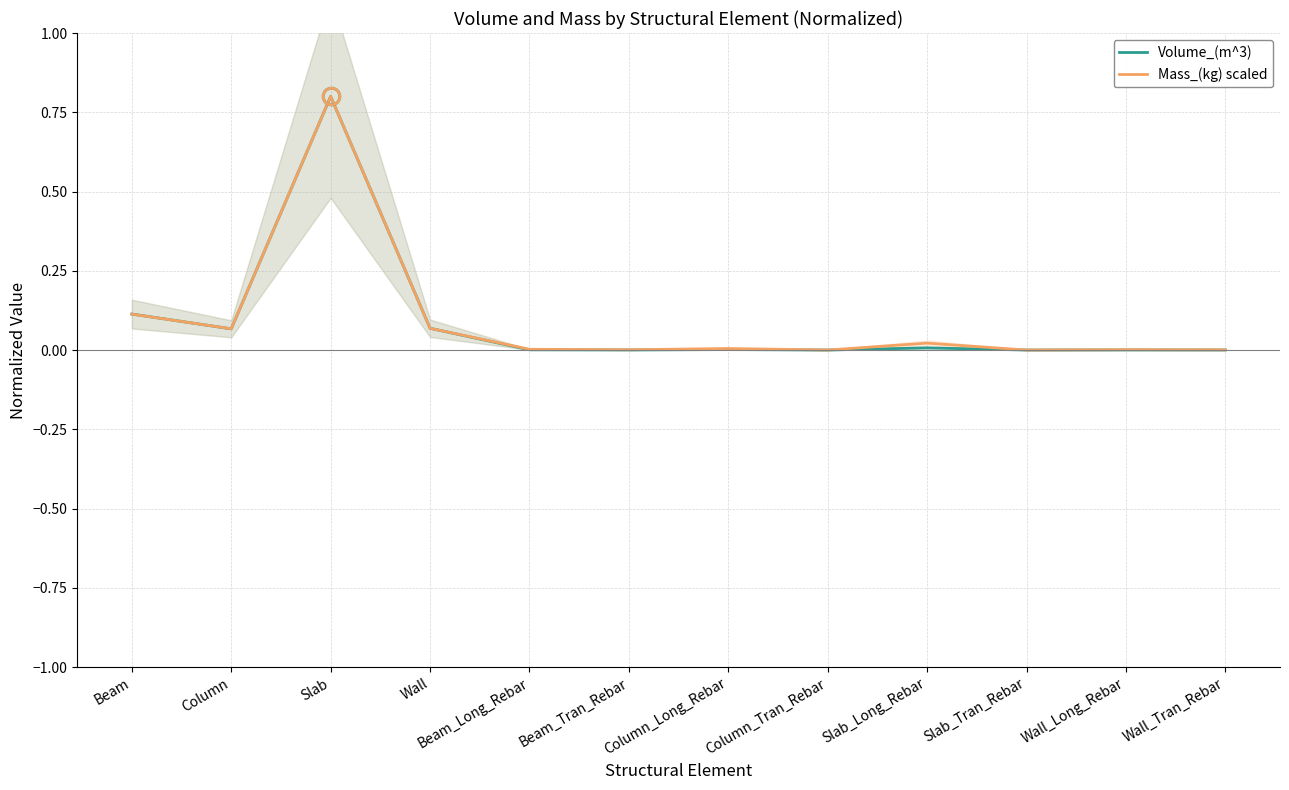

What is the highest value of the Mass_(kg) scaled series?

0.8